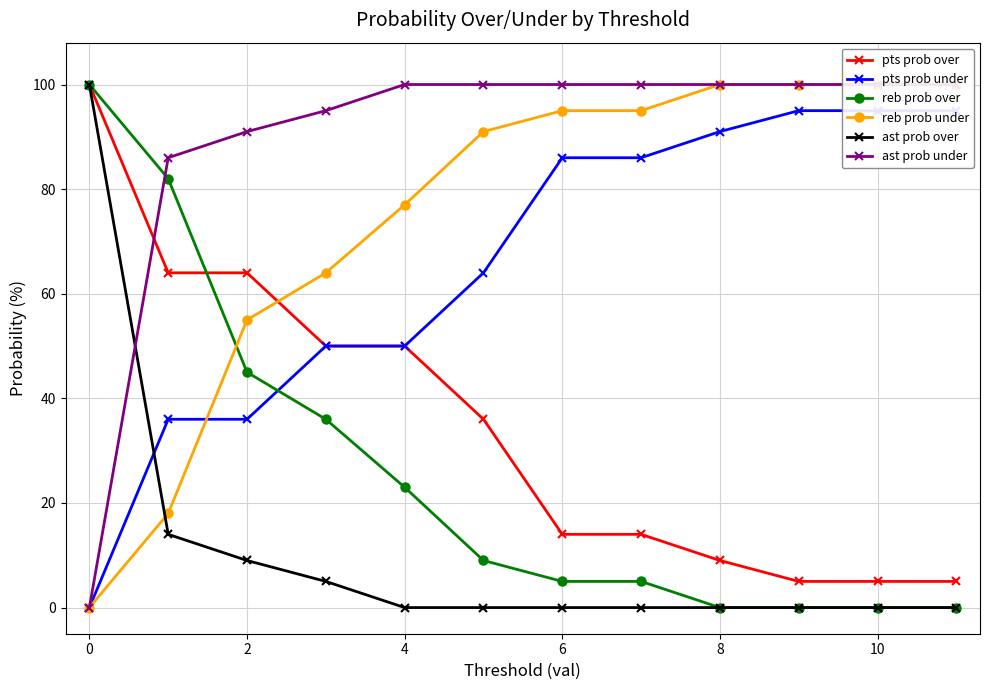

True or false: reb prob over has more than 2 interior local peaks.

False